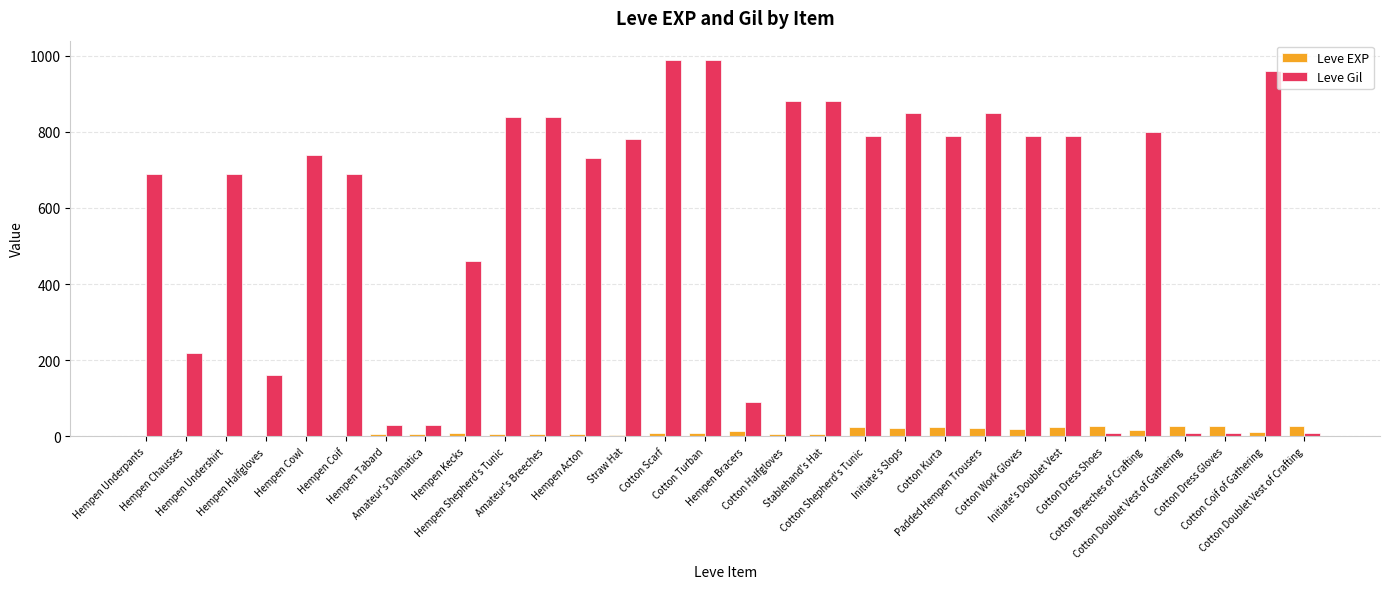

Which series has the widest spread of values?

Leve Gil